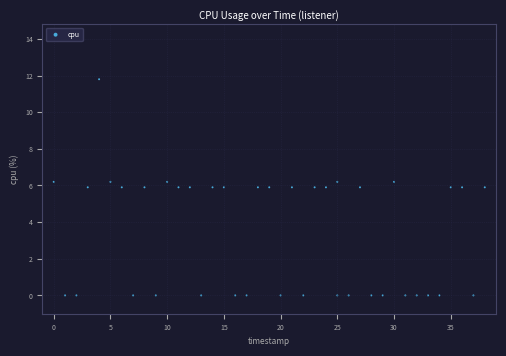

What is the range of X values (max minus min)?

38.0